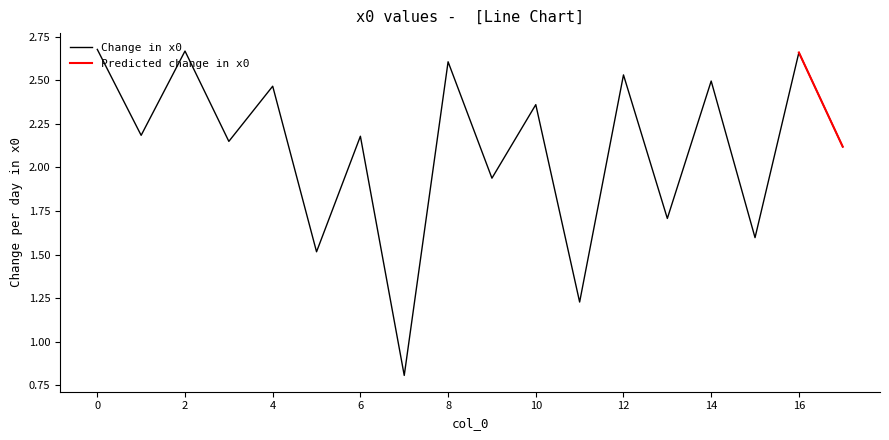

What is the value of the 10th point from the left?

1.9